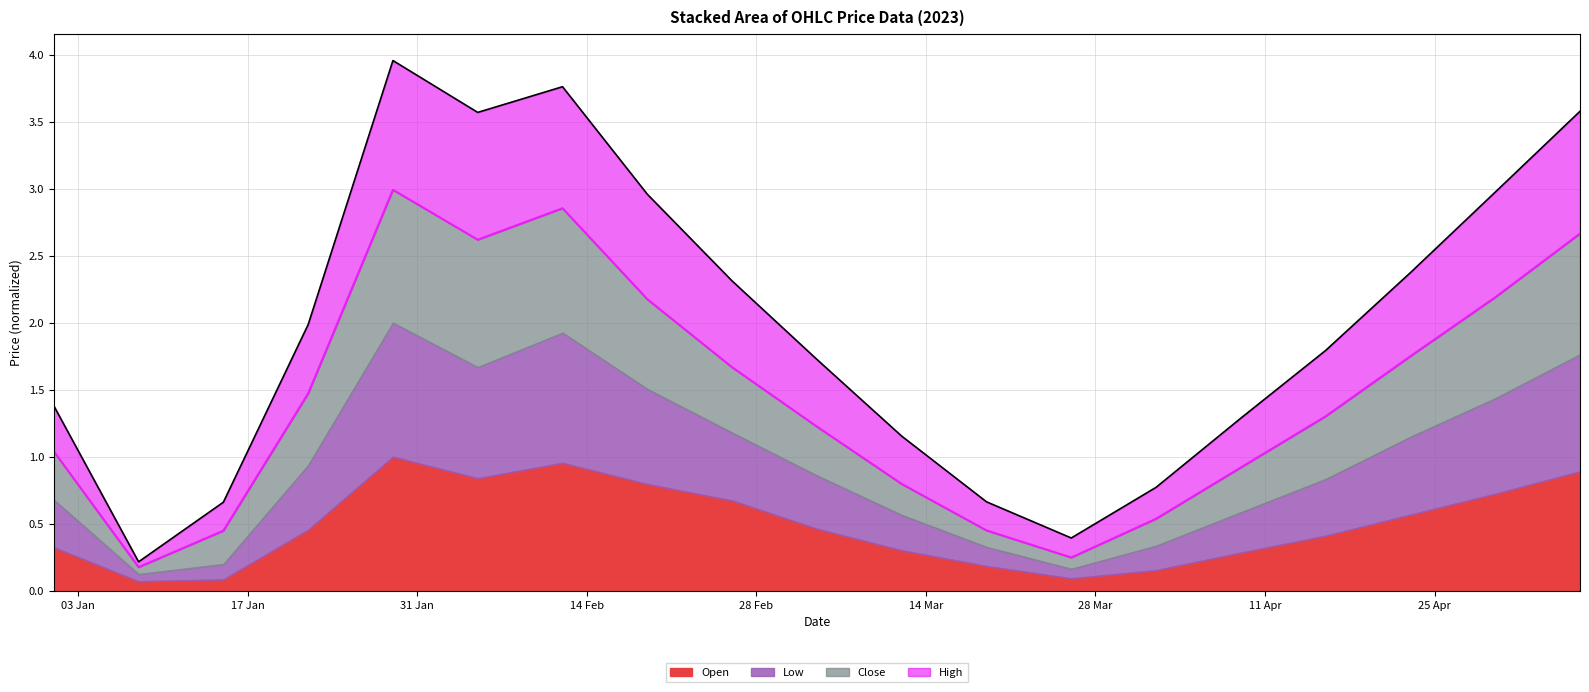

In Open, how many points are lower than both neighbors (excluding endpoints)?

3